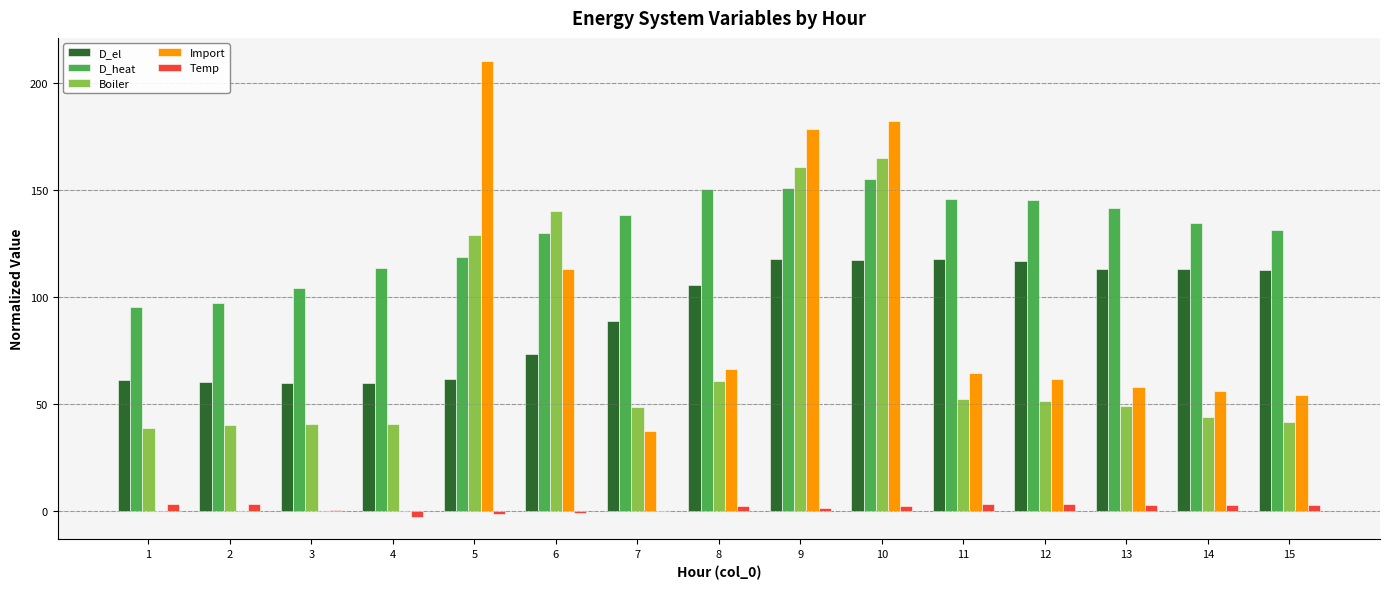

True or false: Boiler has a value of 86.6 at 11.

False